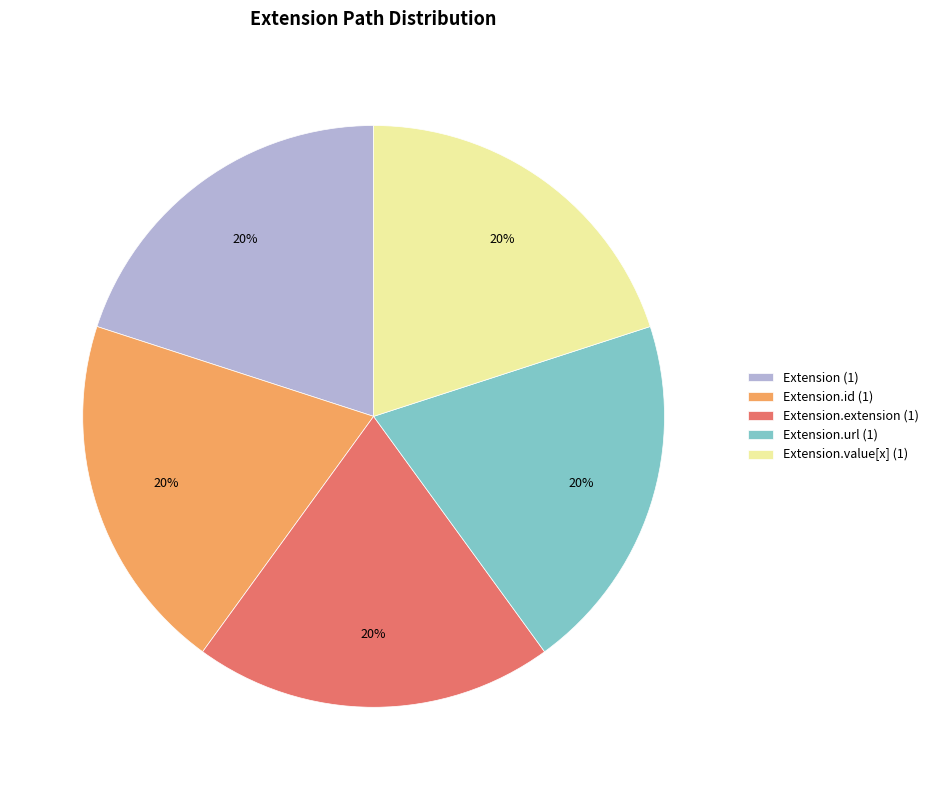

Does any single category account for the majority?

No